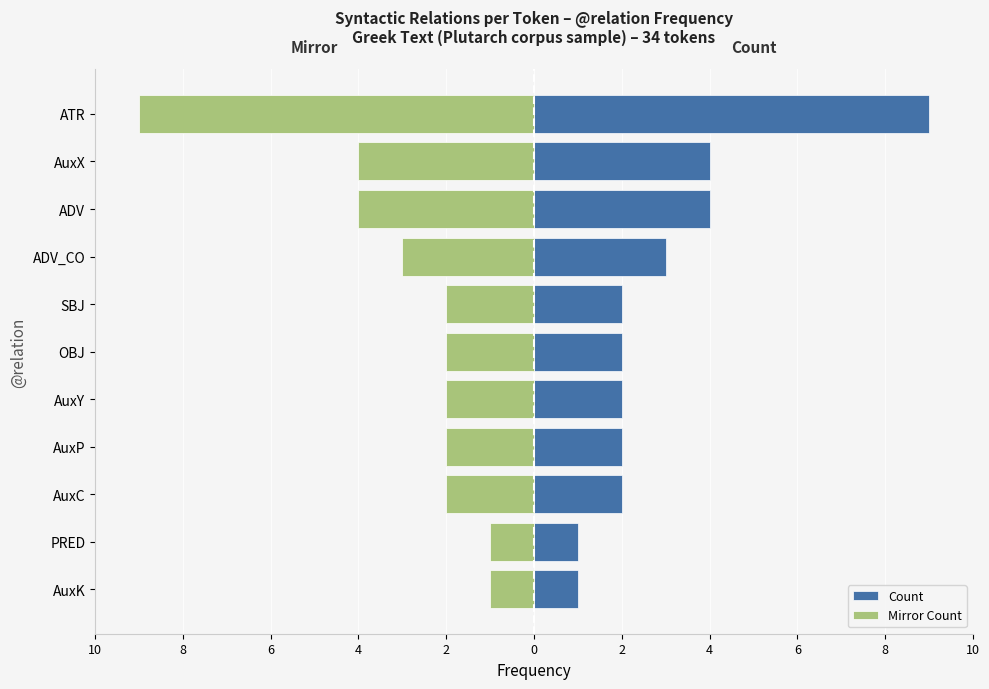

What is the difference between the maximum and minimum values in the Count series?

8